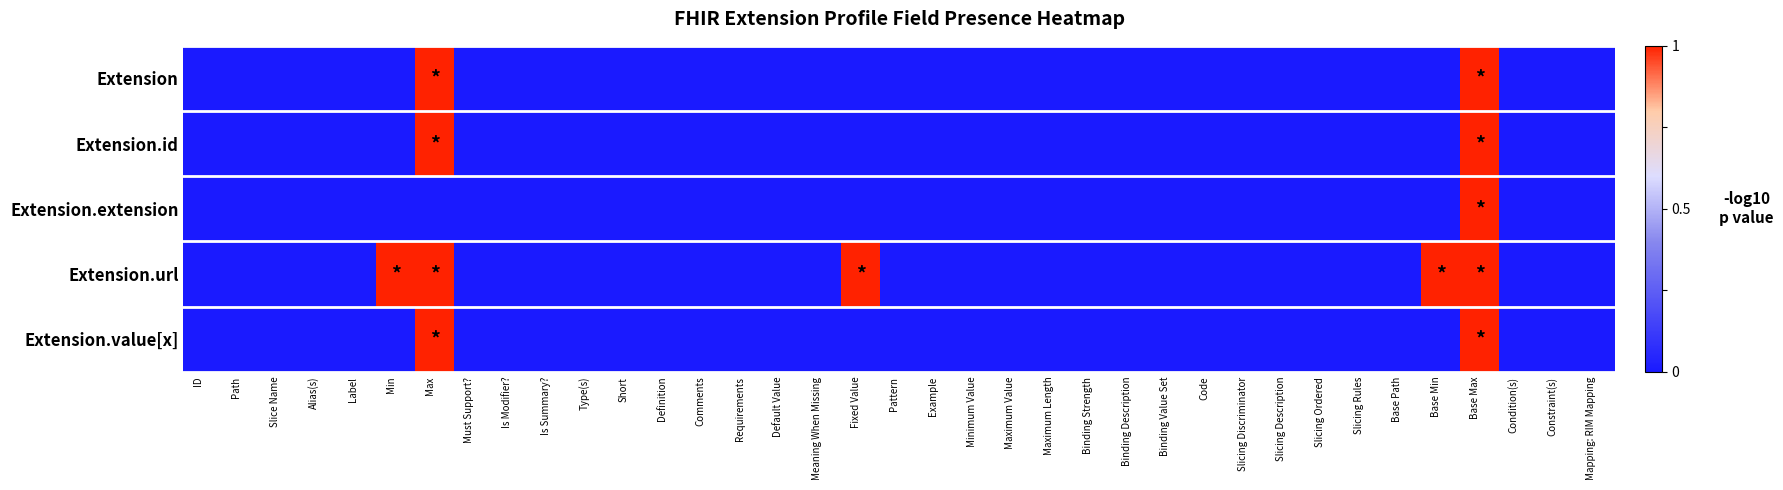

At Must Support?, list the series in order from largest to smallest.

Extension, Extension.id, Extension.extension, Extension.url, Extension.value[x]